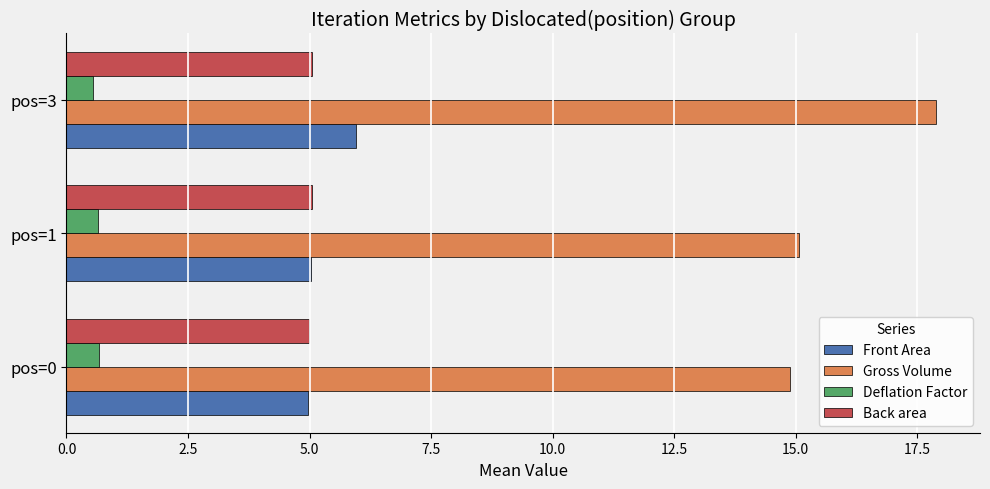

Is the value of Gross Volume at pos=1 greater than the value of Deflation Factor at pos=1?

Yes